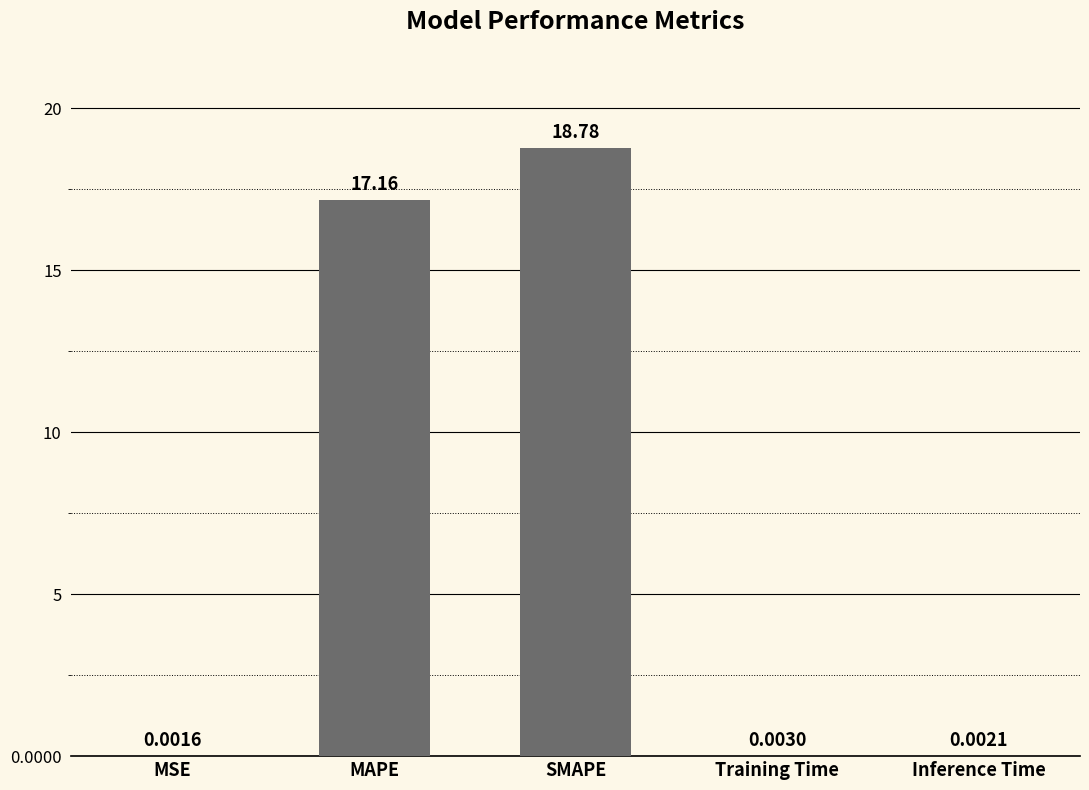

What is the sum of all values?

35.9